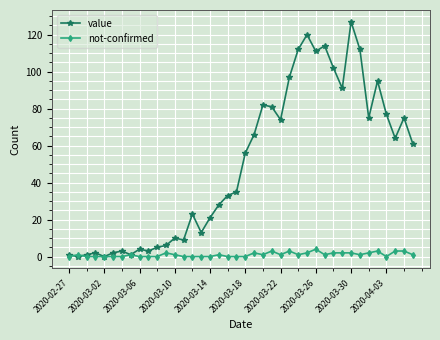

Which series has the largest total across all categories?

value